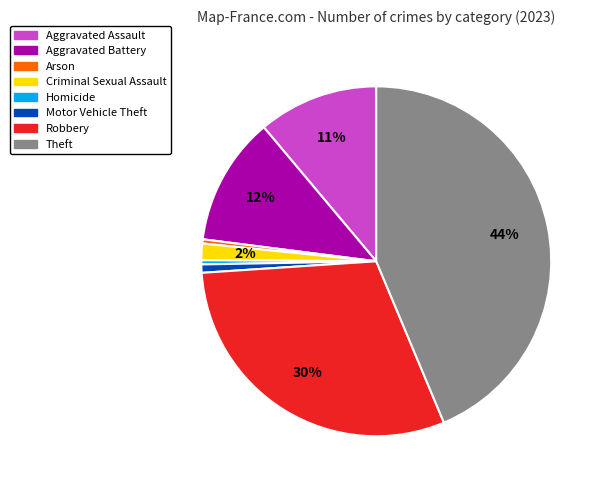

To the nearest percent, what is the average slice percentage?

12%